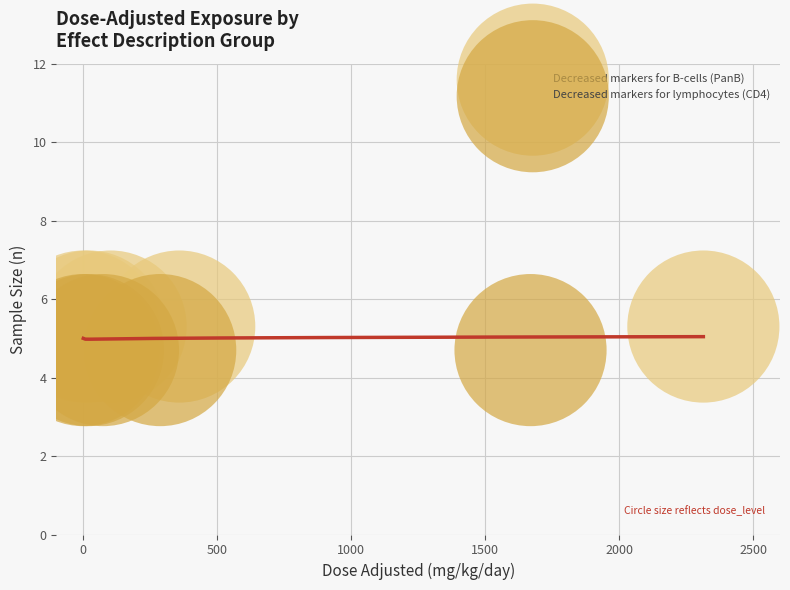

Which series reaches the maximum Y coordinate?

Decreased markers for B-cells (PanB)